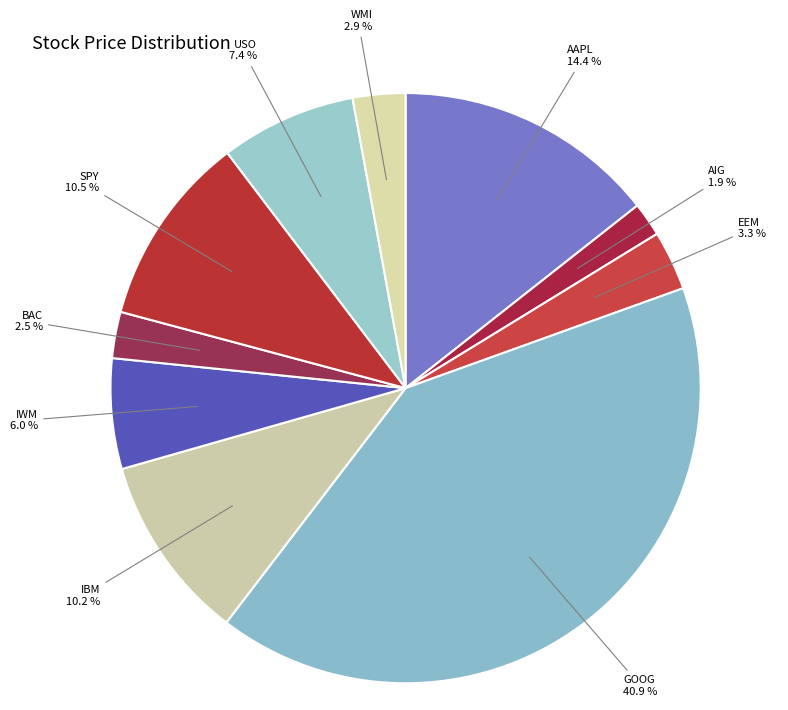

What is the smallest slice in the pie chart?

AIG